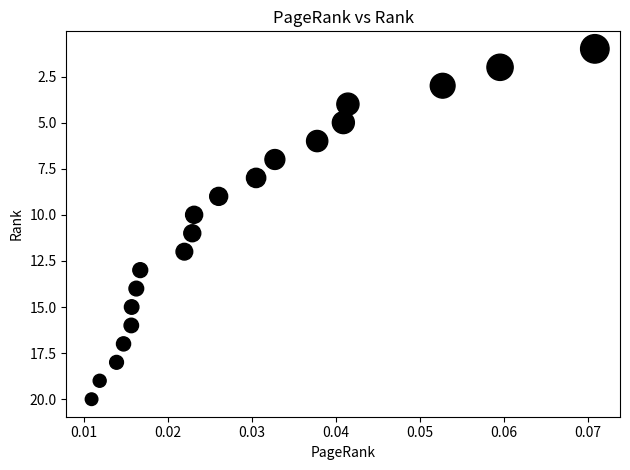

What is the range of Y values (max minus min)?

19